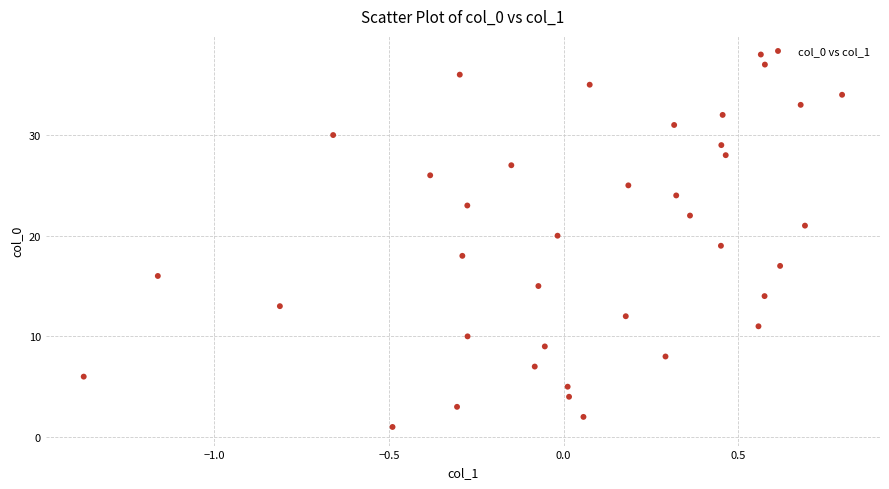

What is the range of Y values (max minus min)?

37